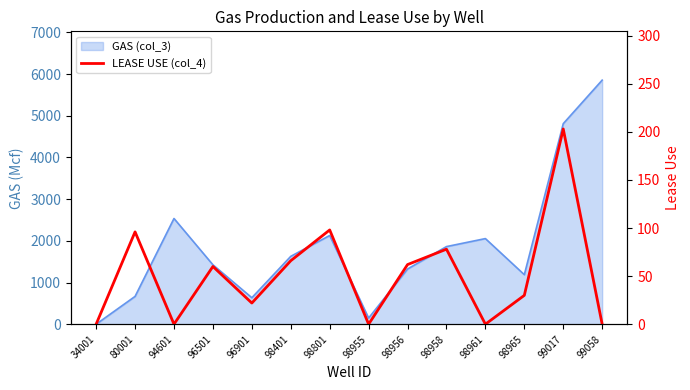

Where is the first local maximum?

80001